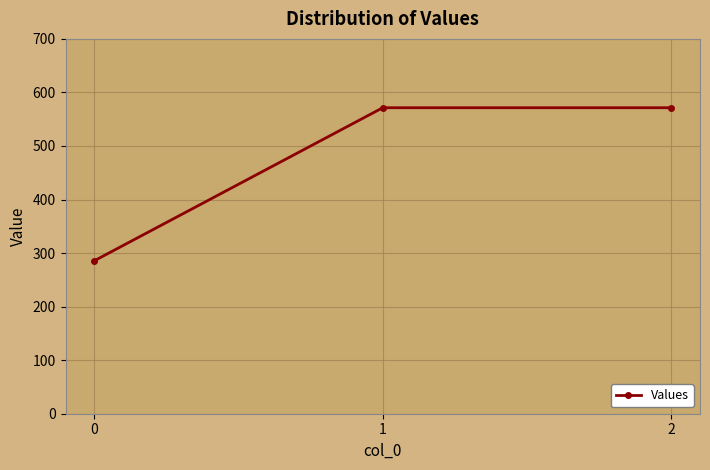

What is the sum of all values?

1428.6